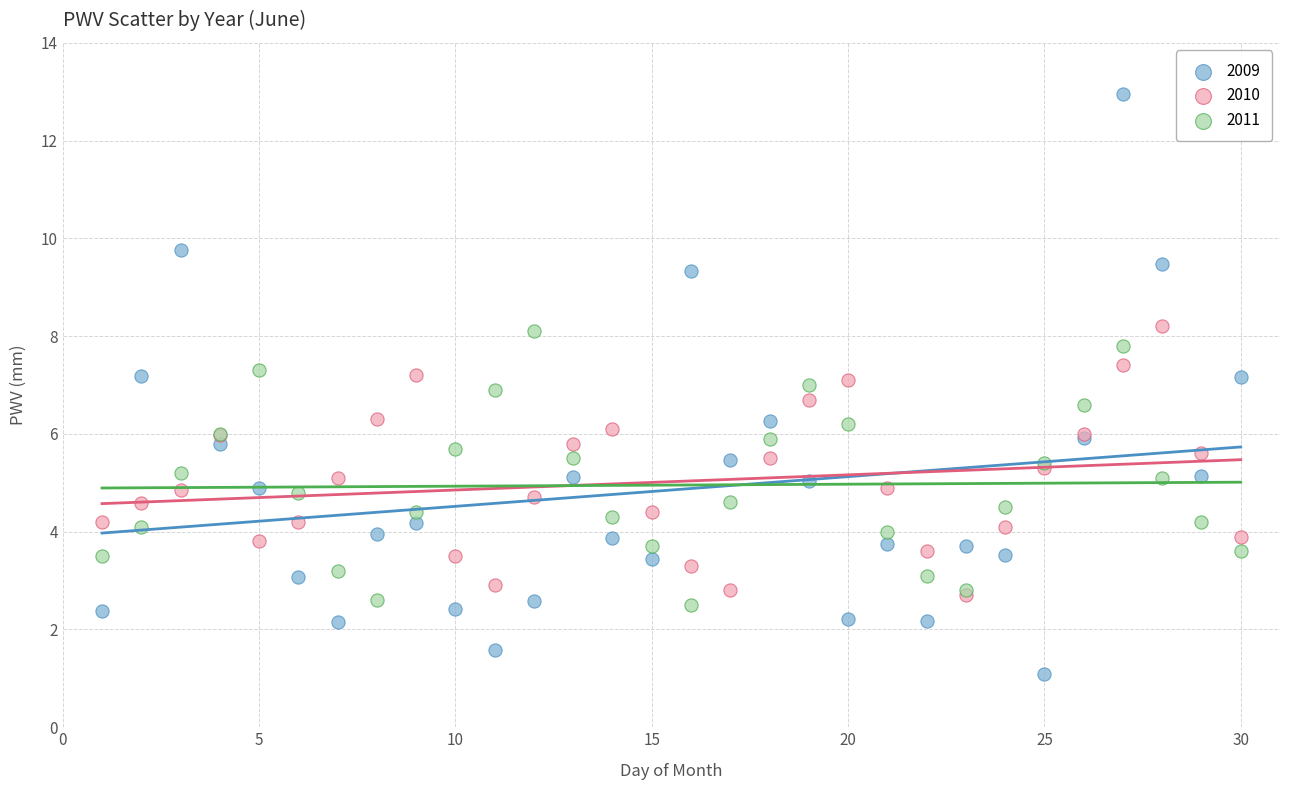

What are all the series names shown in the legend?

2009, 2010, 2011